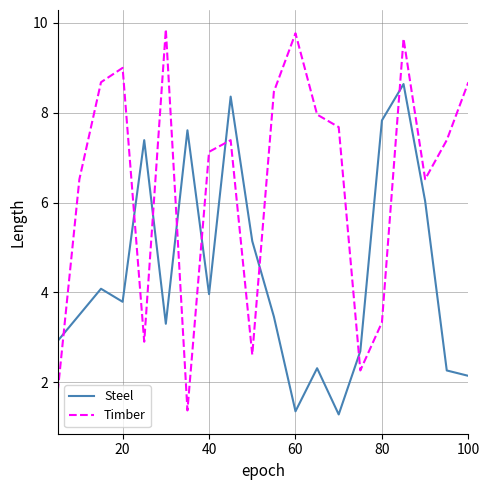

How many categories are shown in the chart?

20